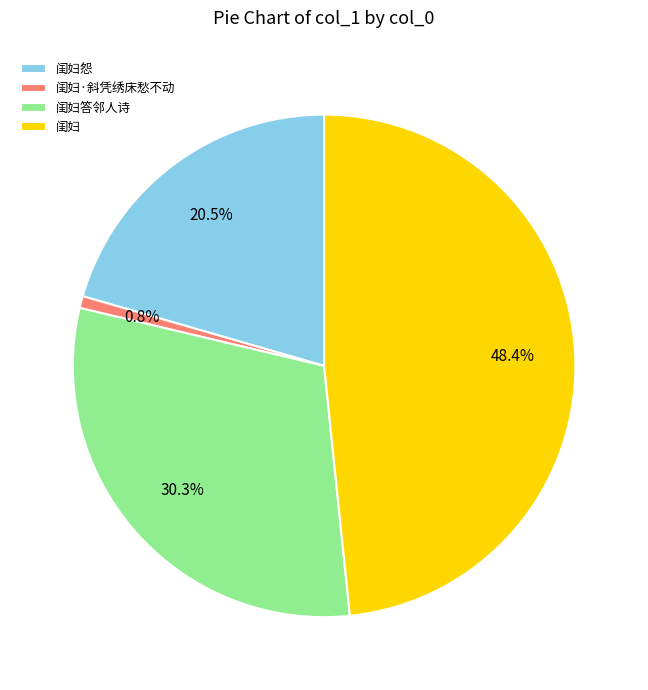

How much of the chart is everything except 闺妇答邻人诗?

69.7%